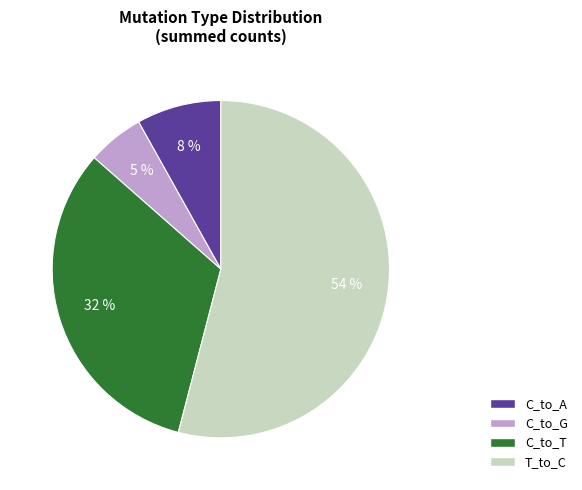

To the nearest percent, what is the difference between the largest and smallest slice percentages?

49%